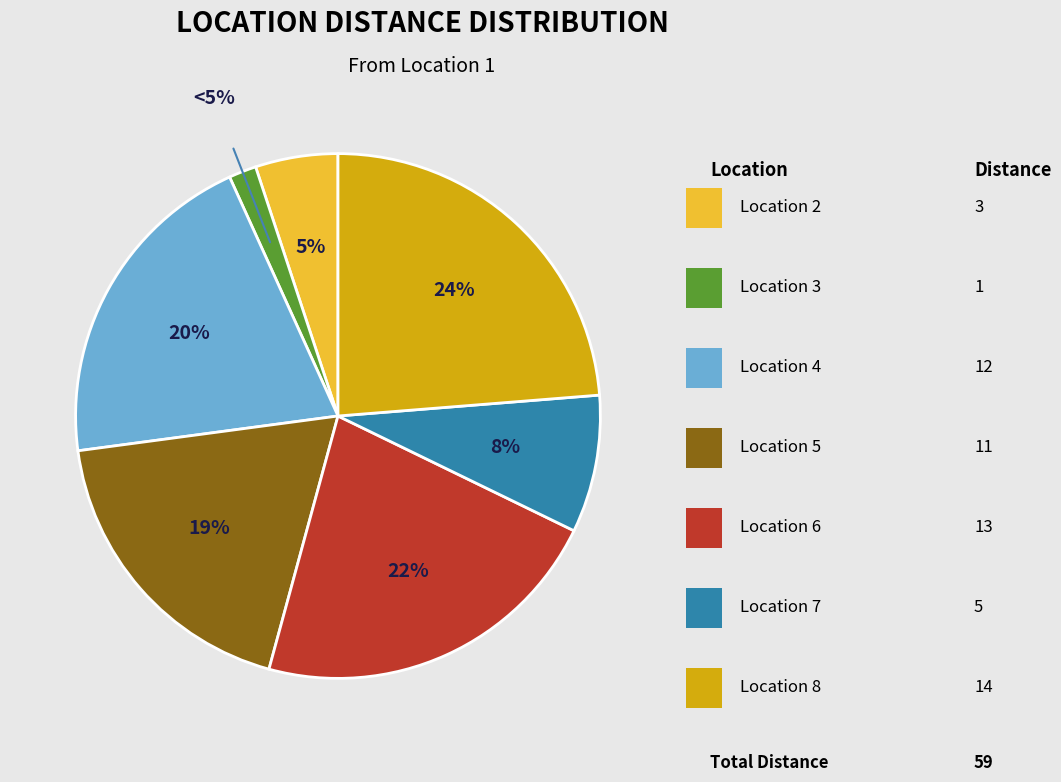

Does 1 represent more than half of the total?

No